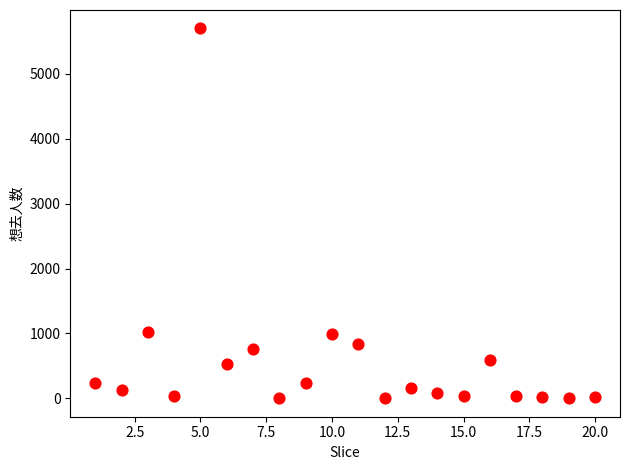

What is the range of Y values (max minus min)?

5696